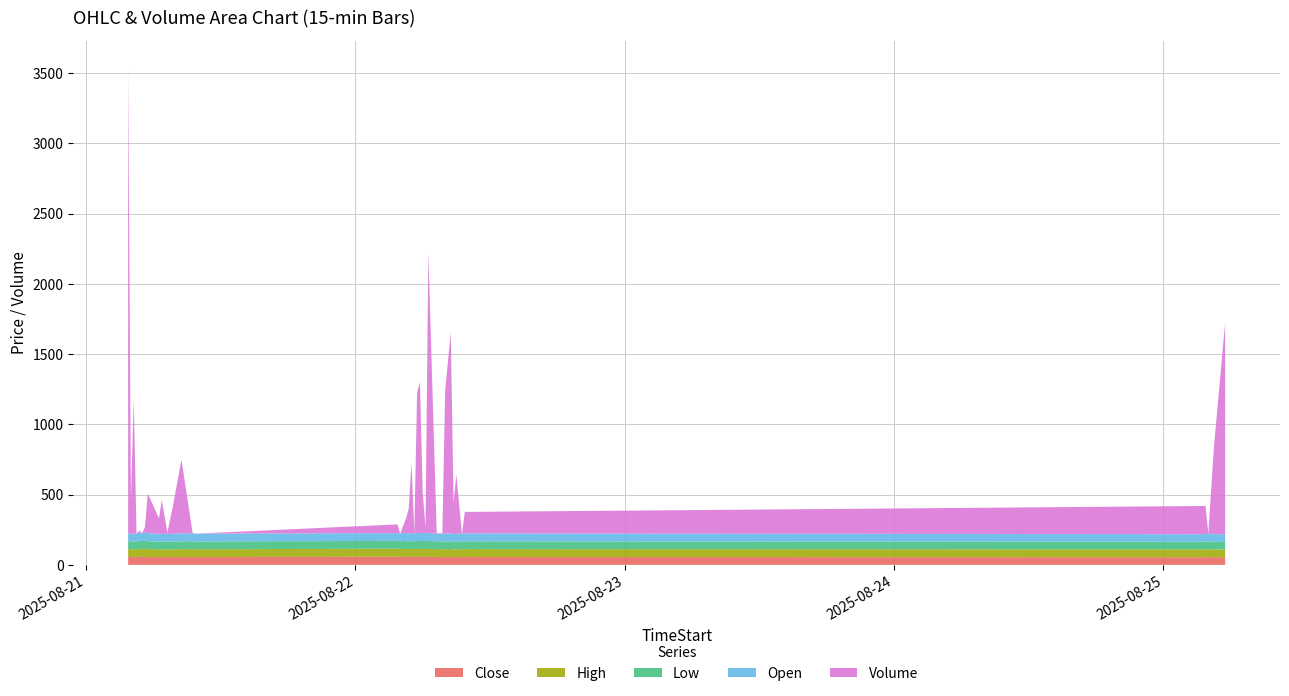

True or false: Low and High intersect in this chart.

False